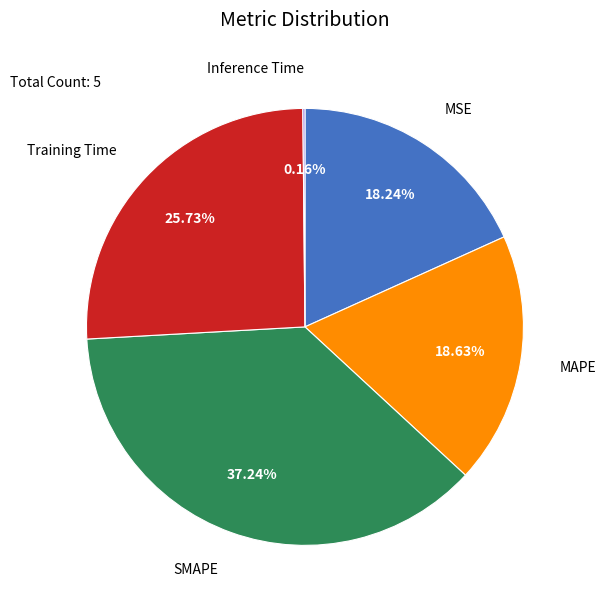

Does any single category account for the majority?

No